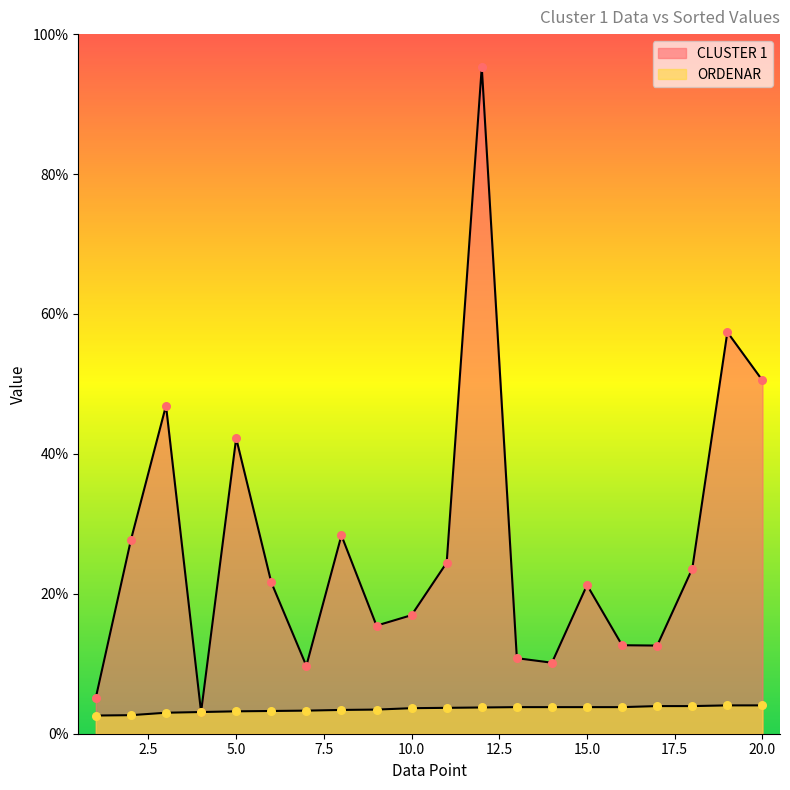

What is the total value across all series at 18?

551